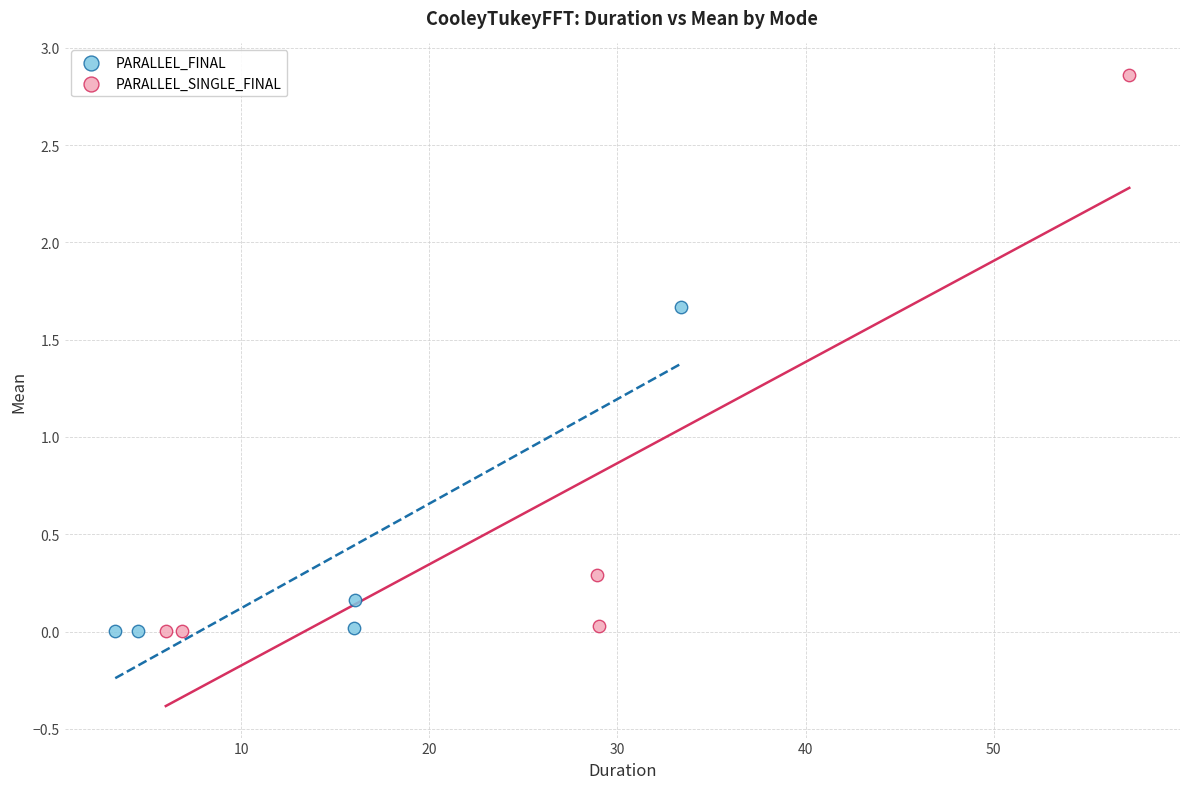

Which series has the largest Y range (max minus min)?

PARALLEL_SINGLE_FINAL